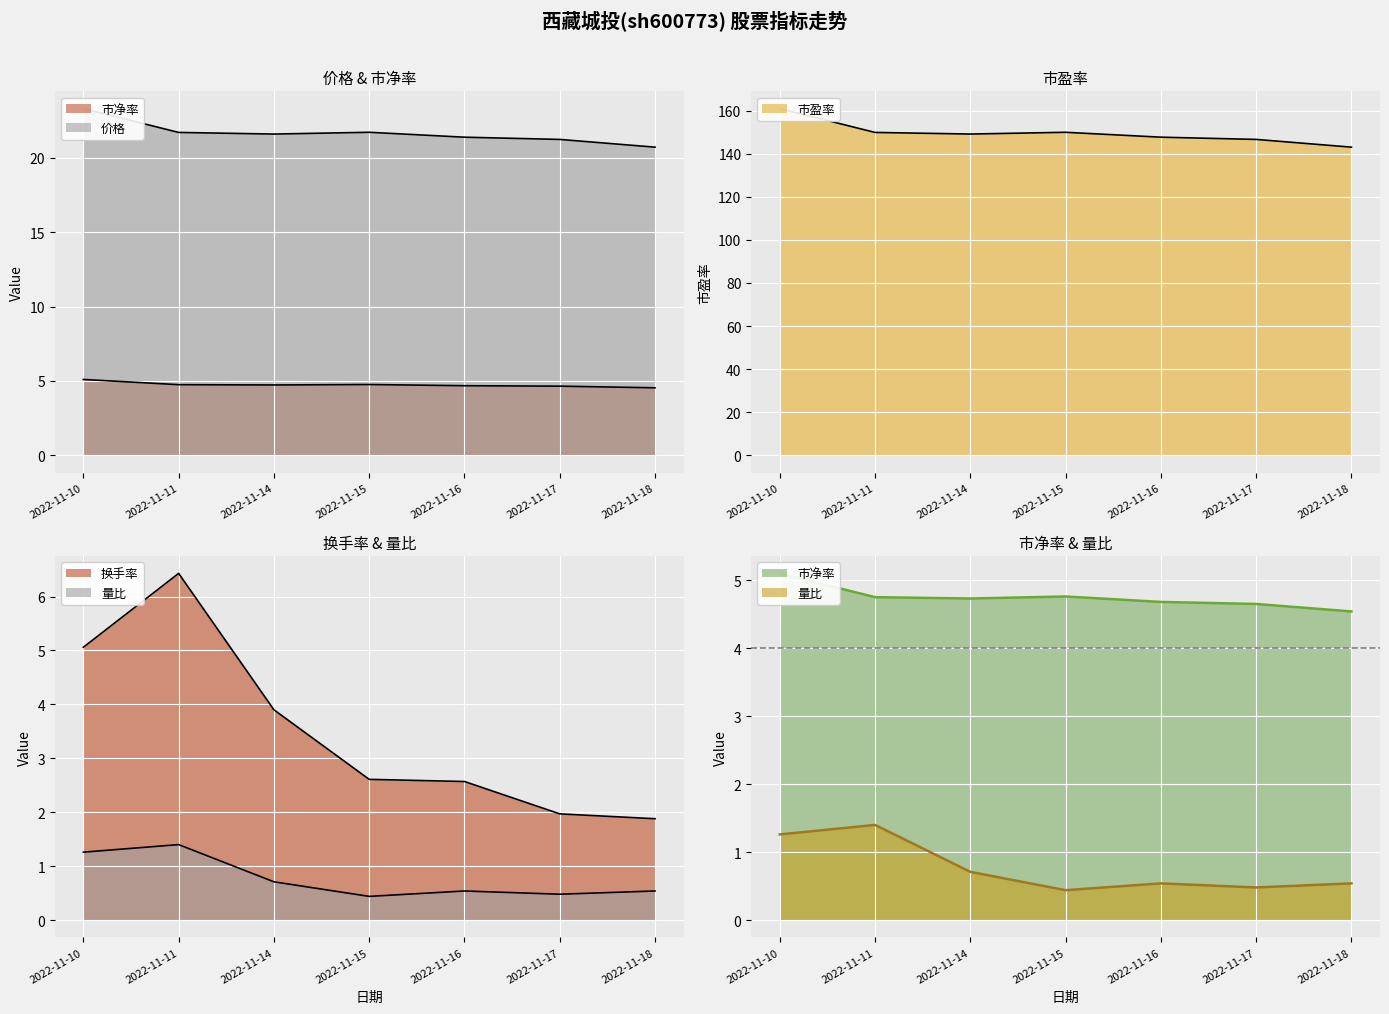

True or false: 市净率 and 价格 intersect in this chart.

False